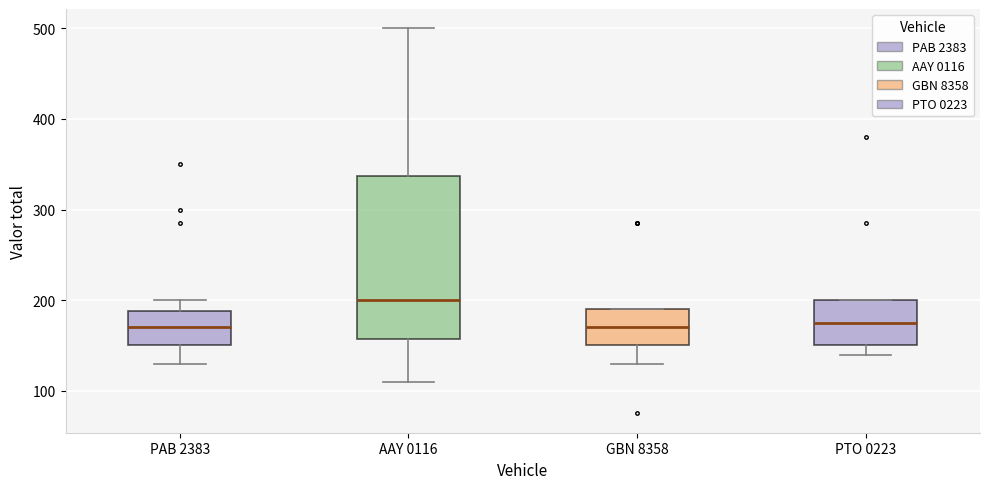

Where is the upper edge of the box for GBN 8358 on the y-axis? The values are not printed on the chart, so give them approximately, as read against the axis.

190